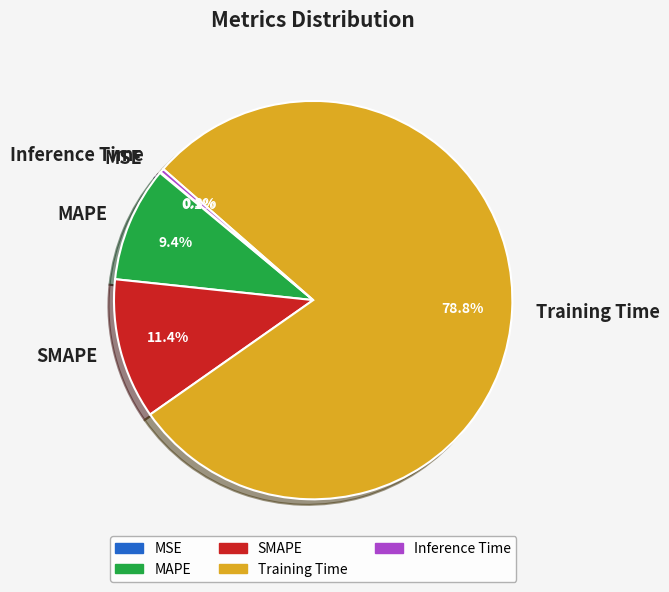

Which category has the biggest portion of the pie?

Training Time